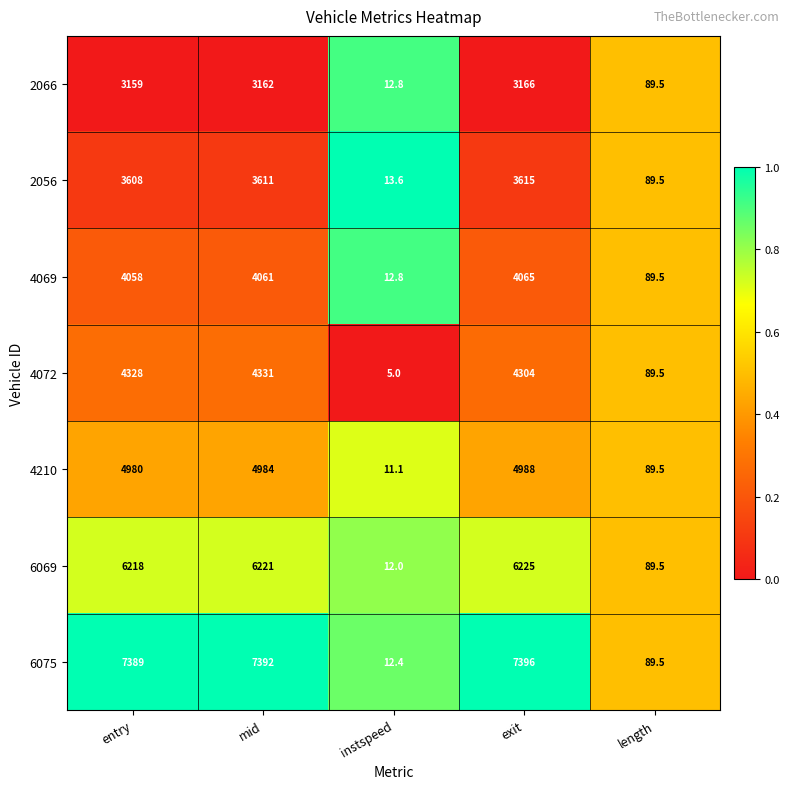

Which series has the largest total across all categories?

6075